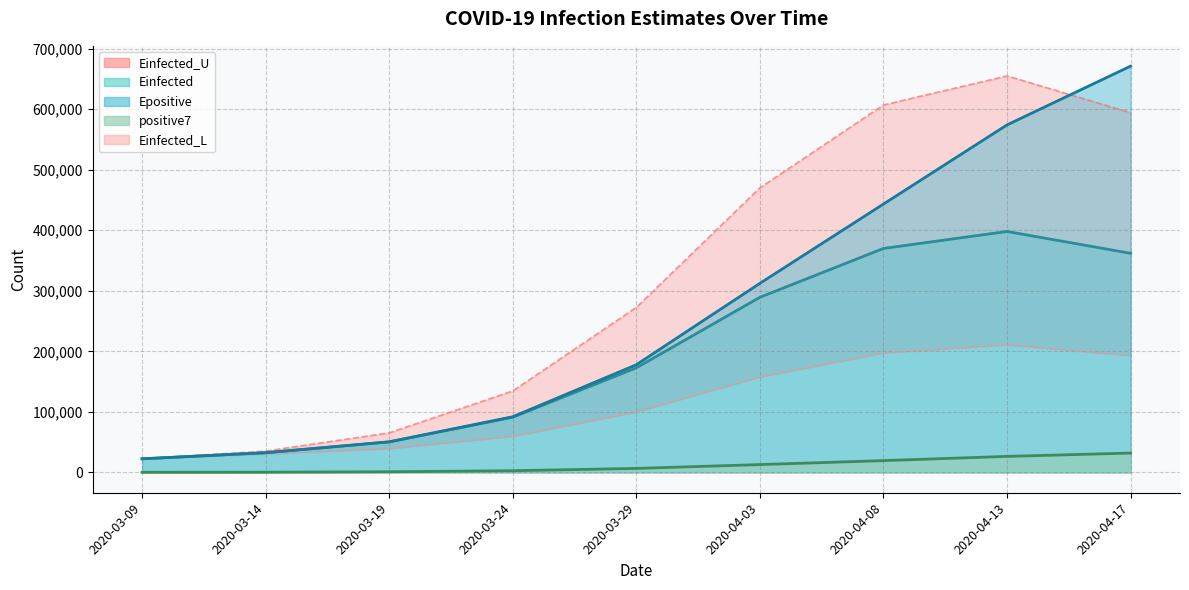

Is it true that Einfected_U equals 173334.6 at 2020-03-29?

False